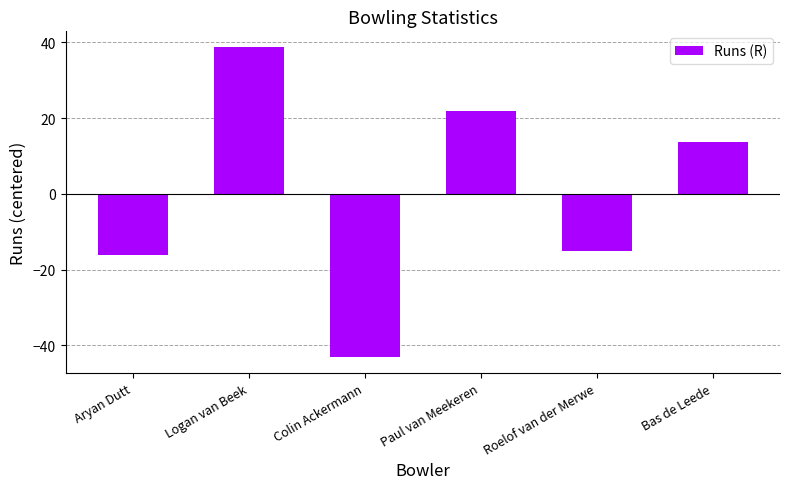

Is it true that the value at Aryan Dutt is -16.2?

True